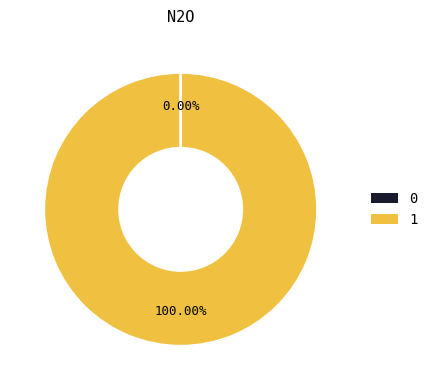

Is there any slice that represents more than half of the pie?

Yes